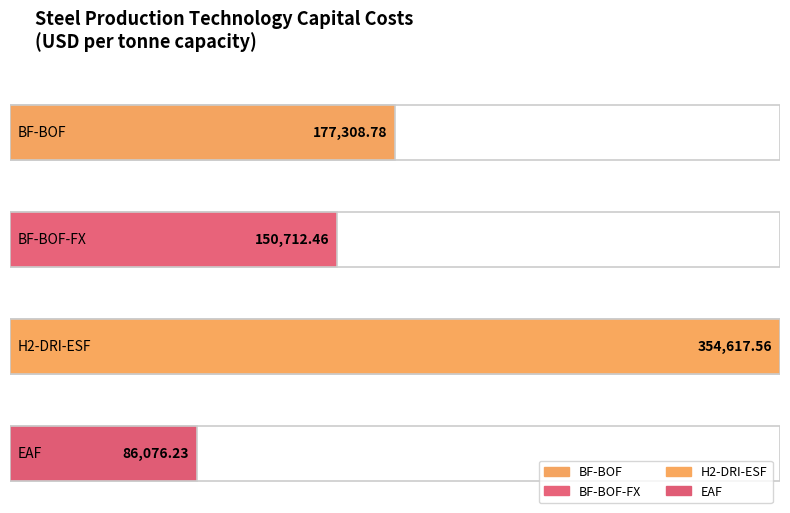

What is the spread (max minus min) of values at 2029?

268541.3